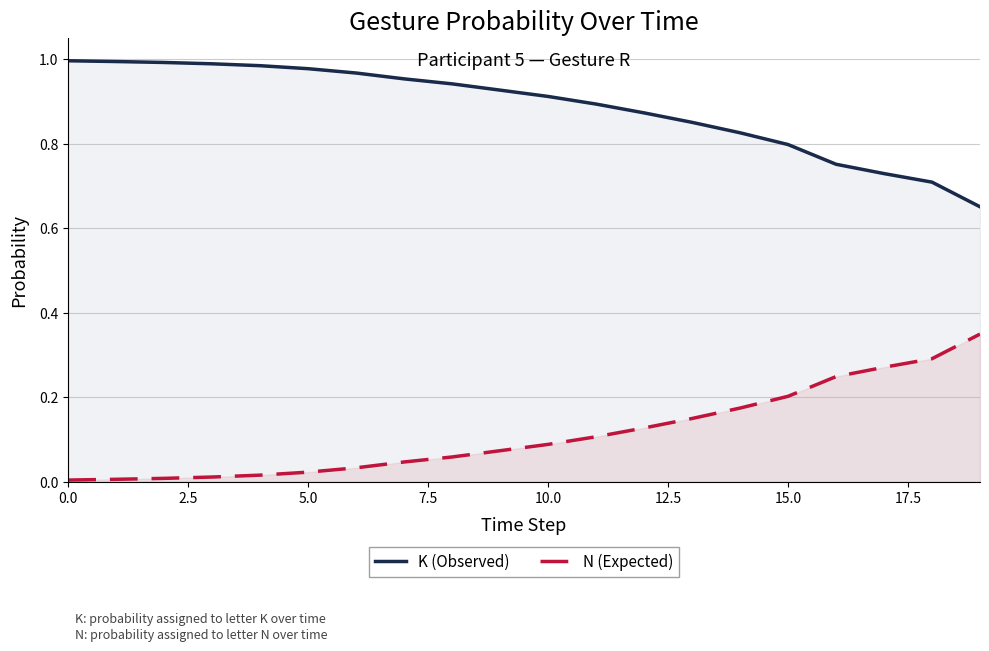

At 10, list the series in order from smallest to largest.

N (Expected), K (Observed)